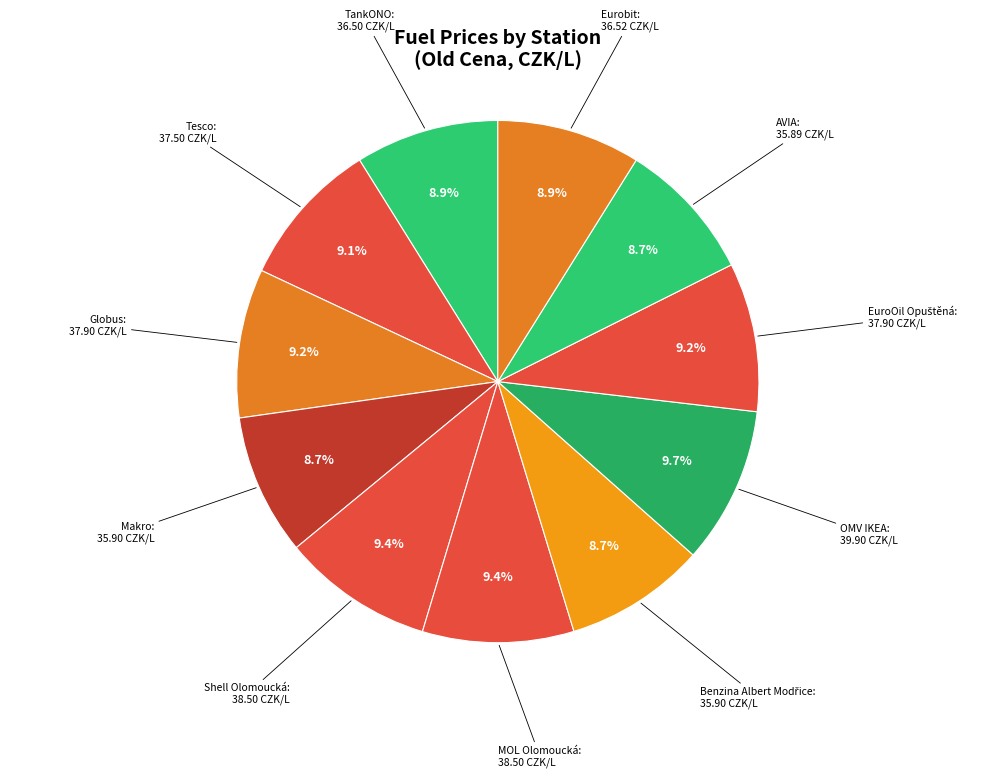

Does Makro represent more than half of the total?

No